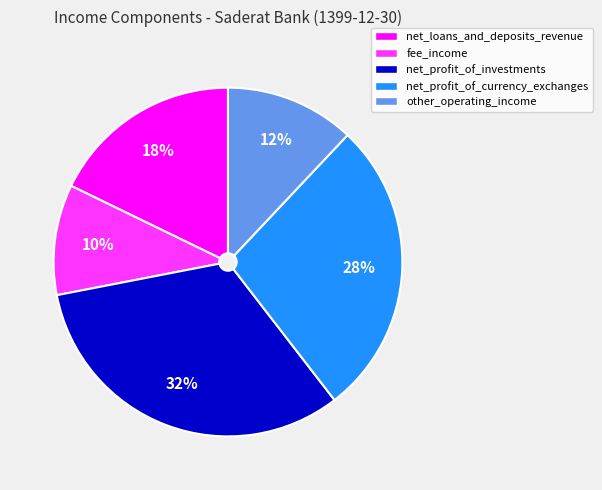

Does any single category account for the majority?

No